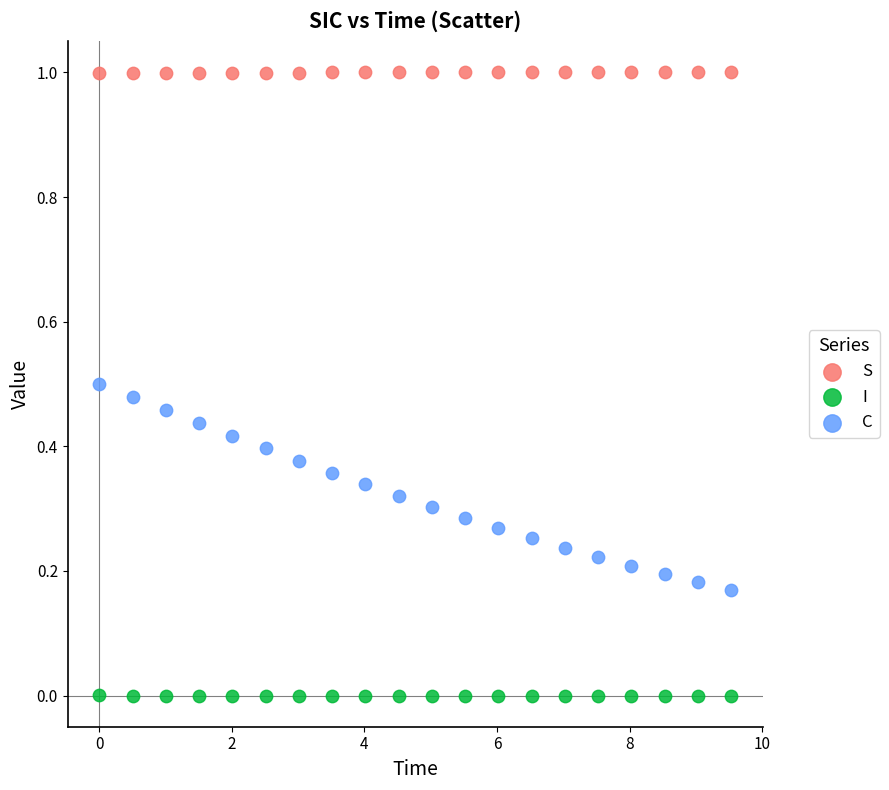

Which series reaches the maximum Y coordinate?

S